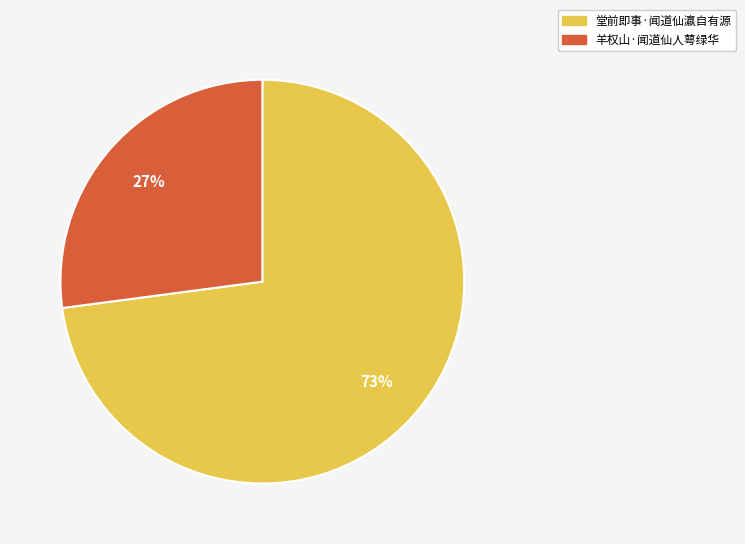

To the nearest percent, what is the combined percentage of 堂前即事·闻道仙瀛自有源 and 羊权山·闻道仙人萼绿华?

100%